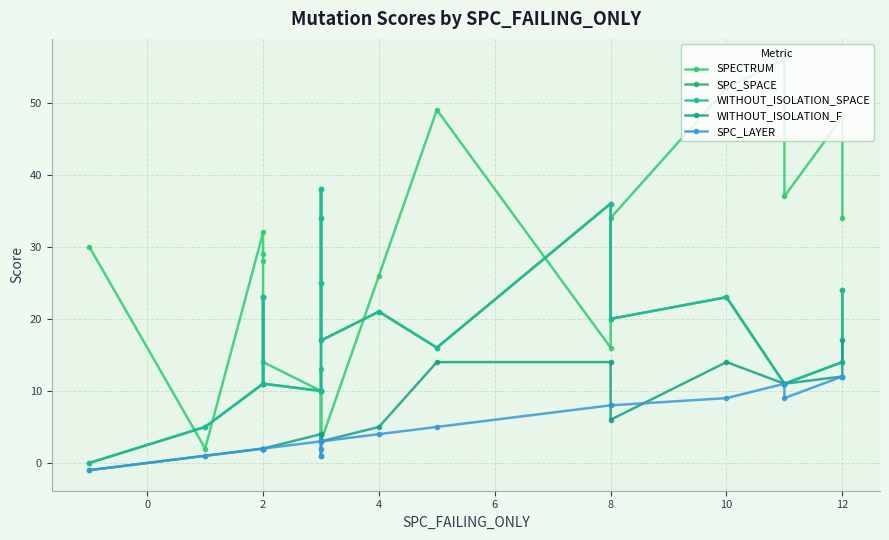

Is it true that SPC_SPACE equals 28 at 11?

False